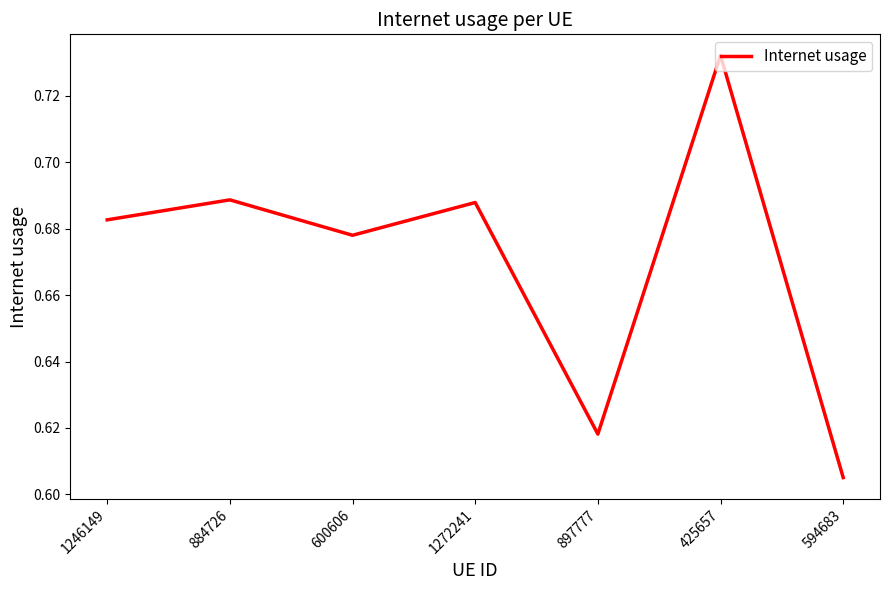

True or false: there are more than 2 points higher than both neighbors.

True